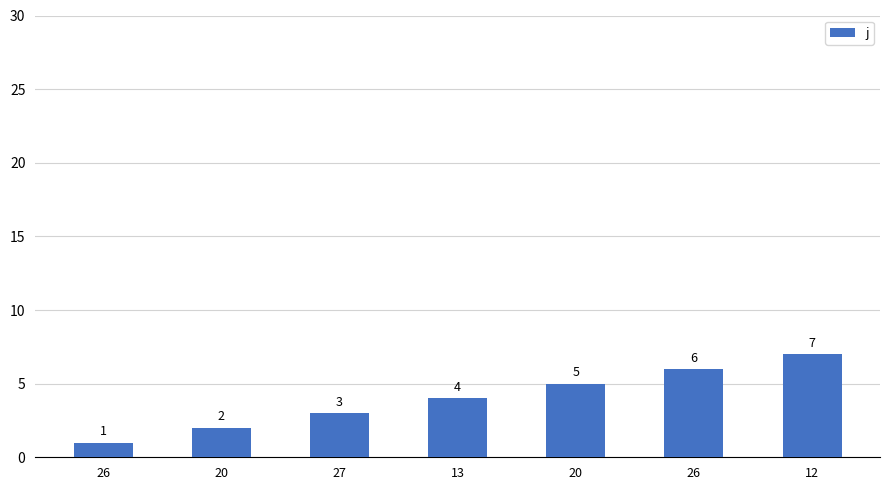

How many categories are shown in the chart?

7